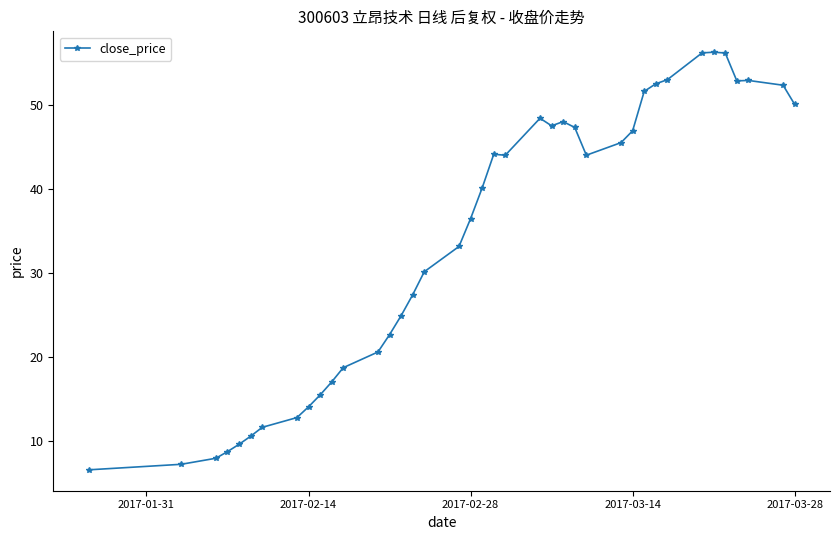

What is the greatest value displayed?

56.3